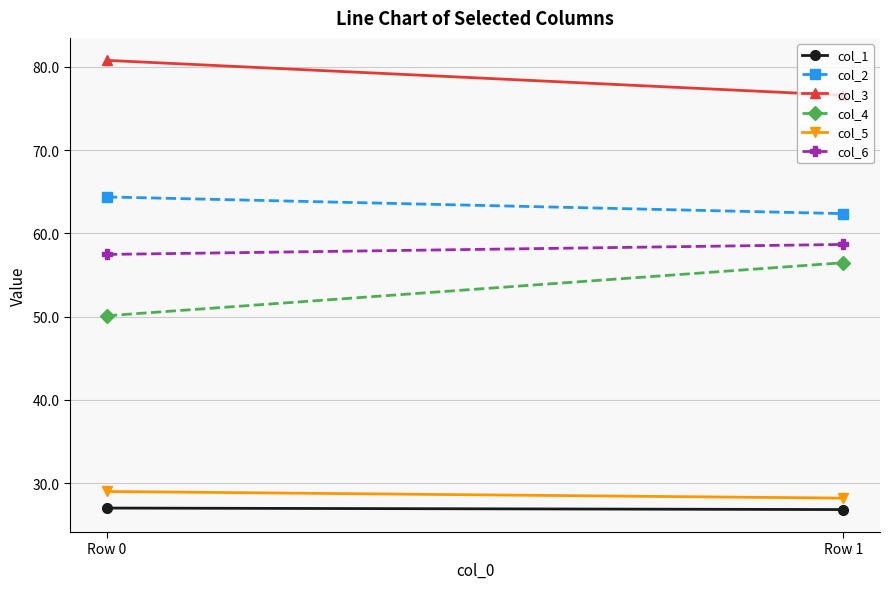

At which label does col_1 reach its minimum?

Row 1